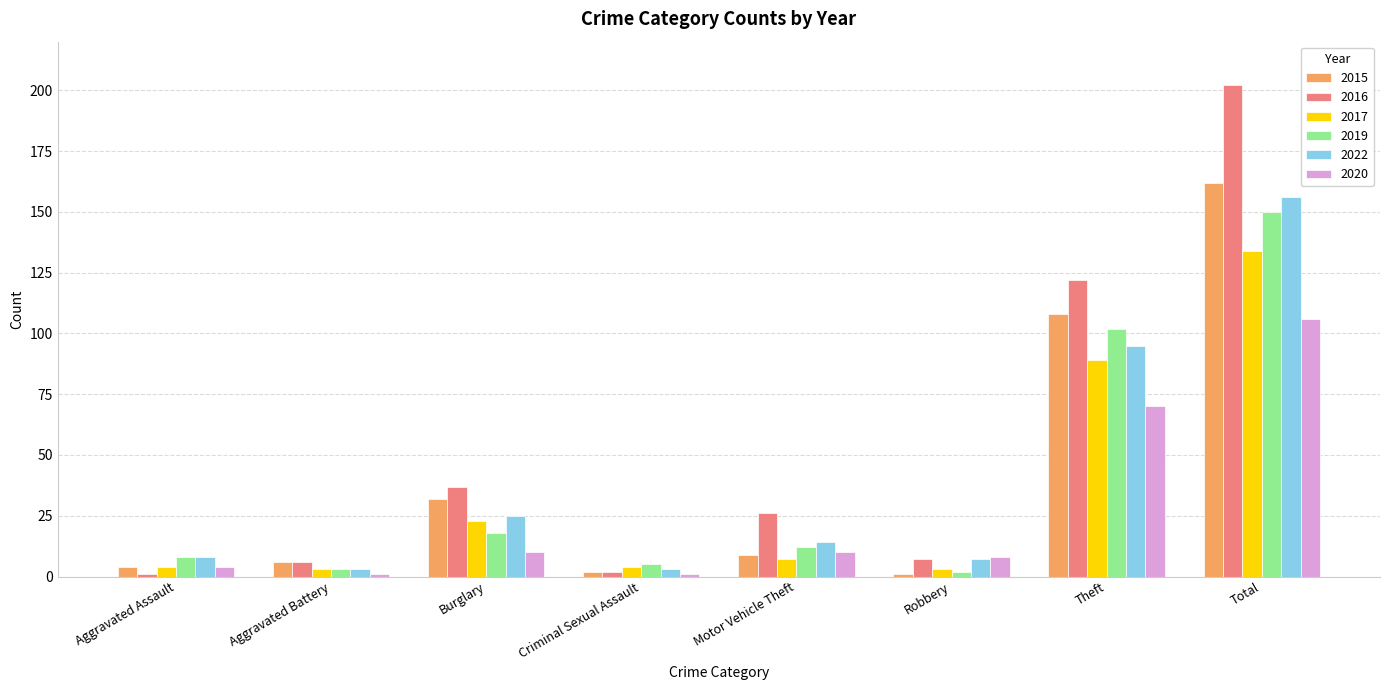

How many bars are there in each group?

6